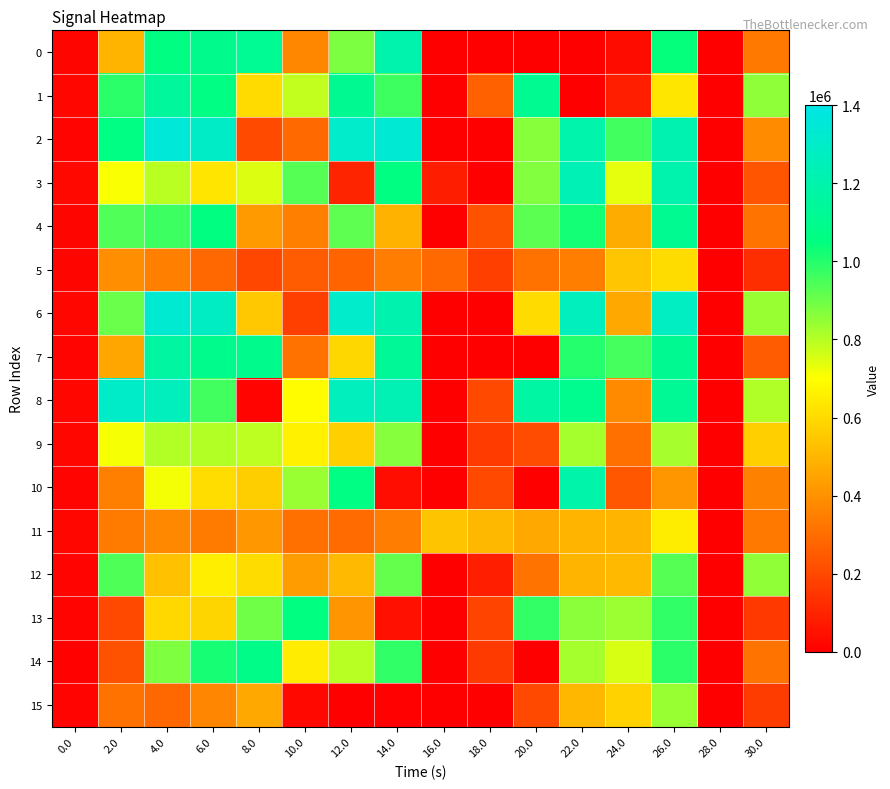

Between 8.0 and 14.0, which is larger?

14.0